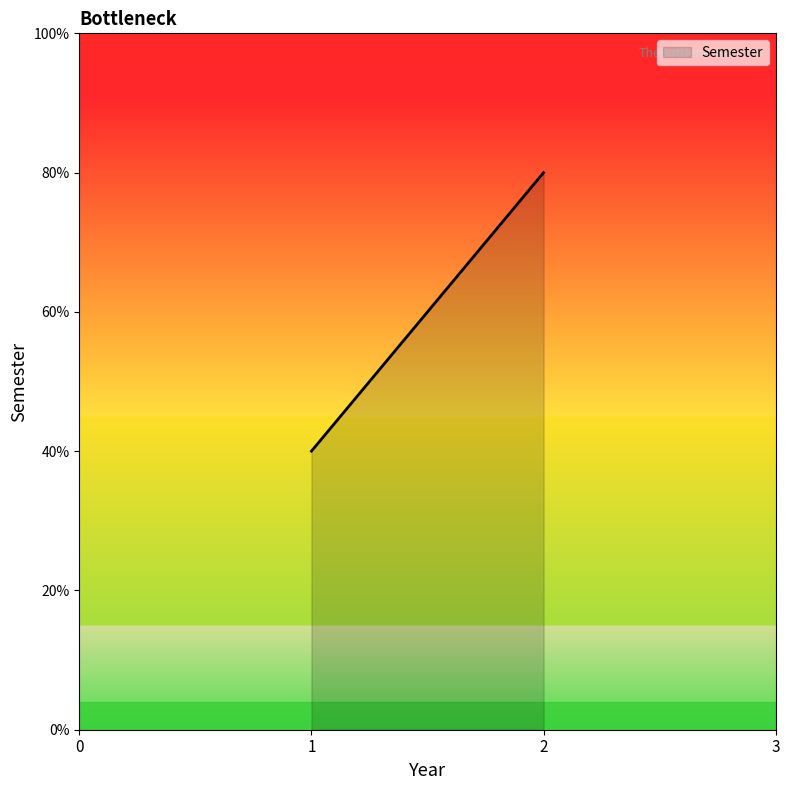

How many lines are shown in the chart?

1